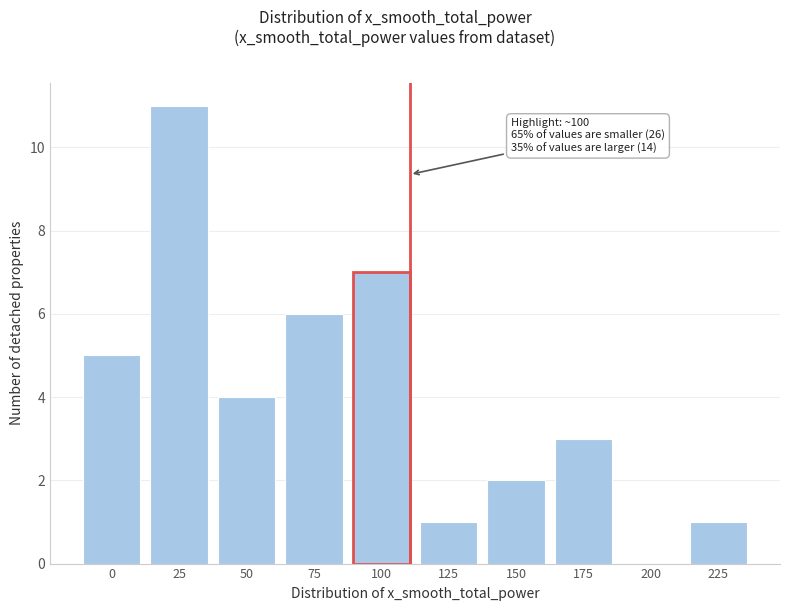

Reading left to right, what are all the values shown in this chart?

0=5	25=11	50=4	75=6	100=7	125=1	150=2	175=3	200=0	225=1